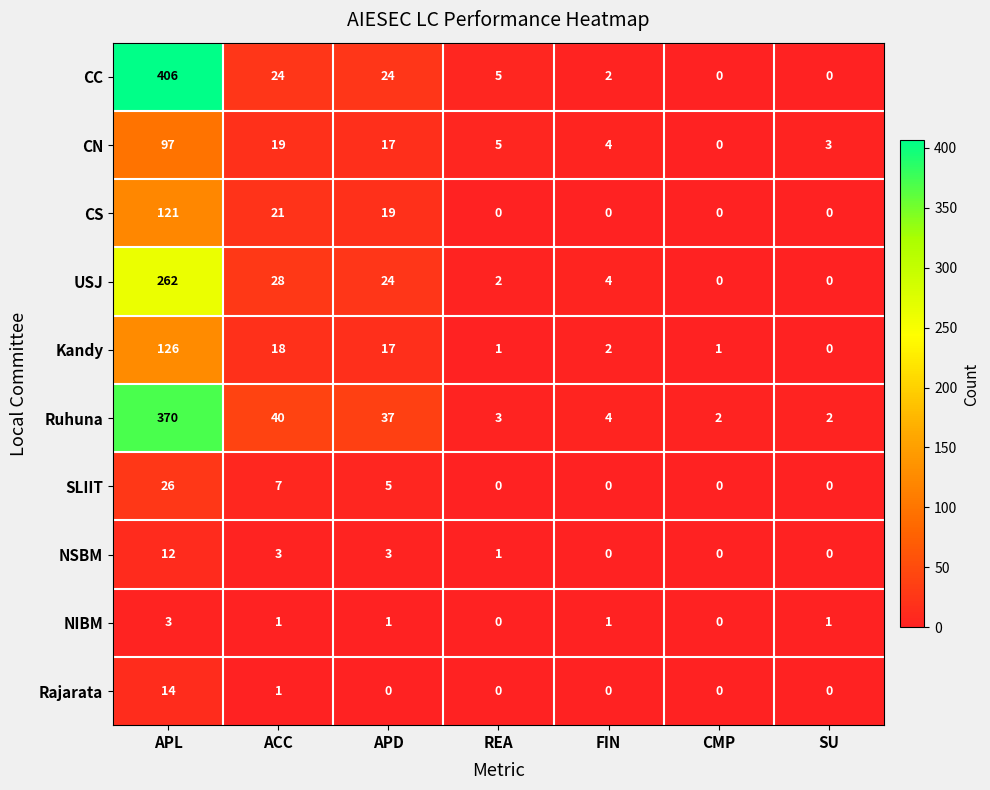

At which label does Kandy first exceed 2?

APL